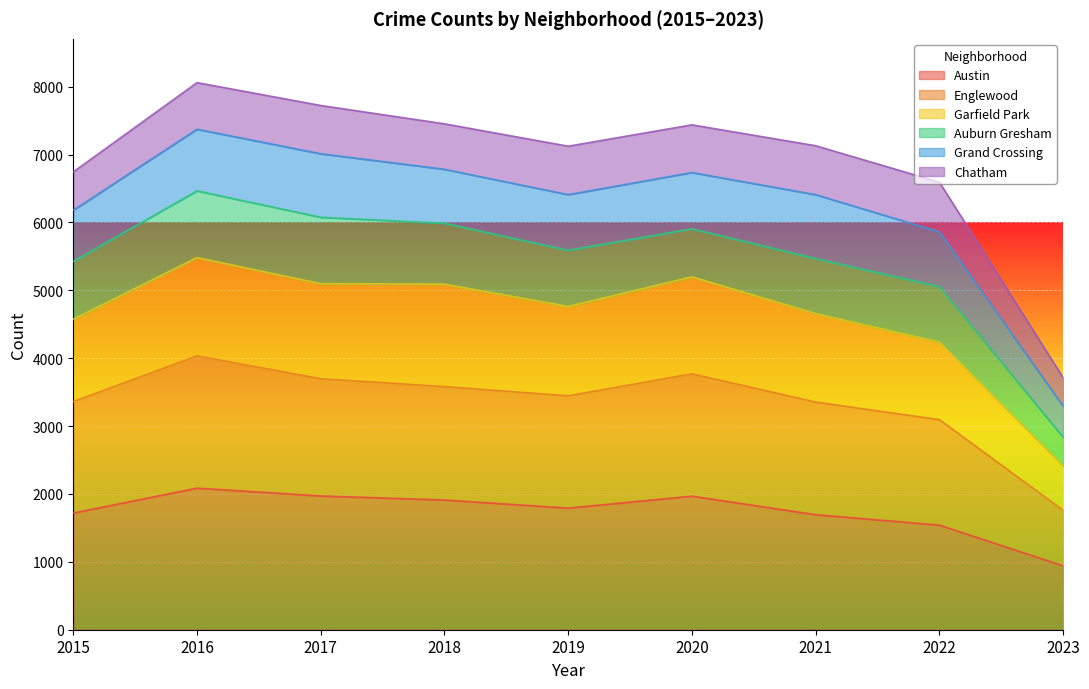

Which category has the lowest value in the Austin series?

2023